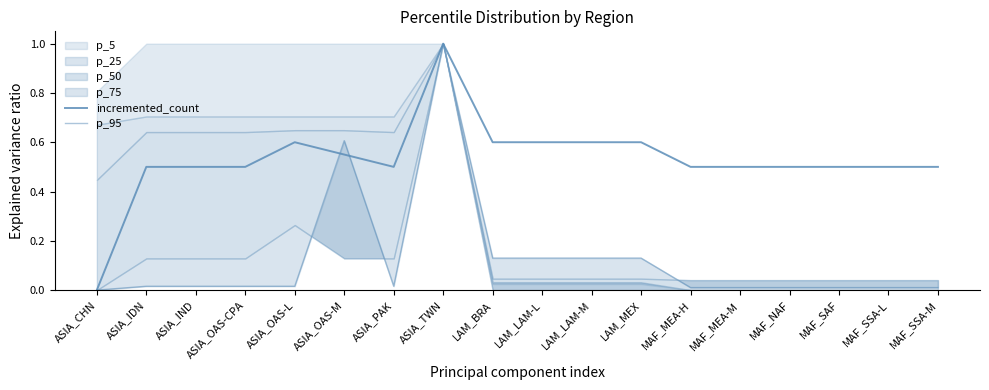

How many intersections are there between incremented_count and p_95?

2